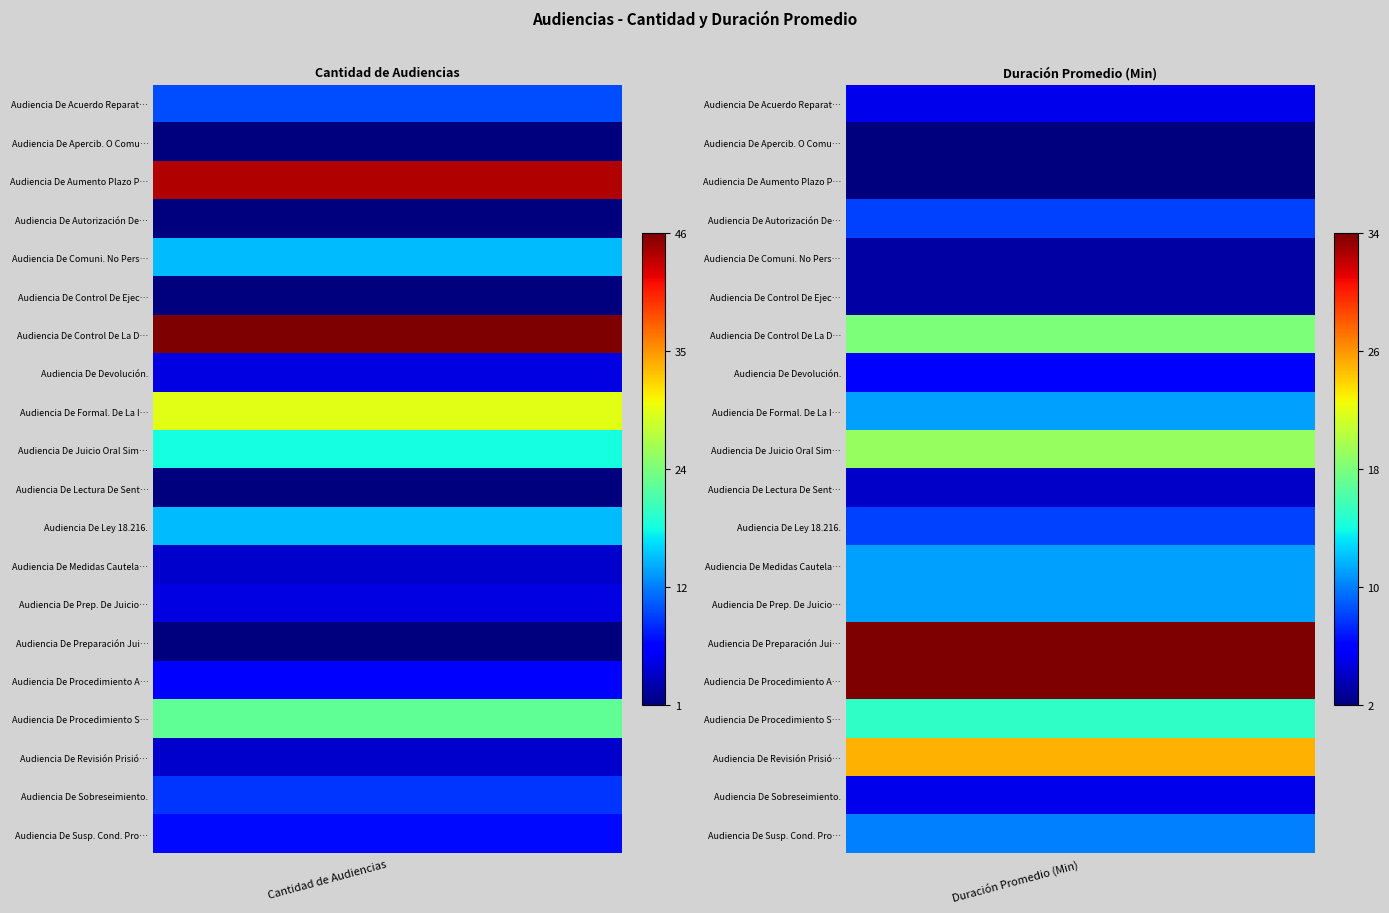

What is the total value across all series at 0?

244